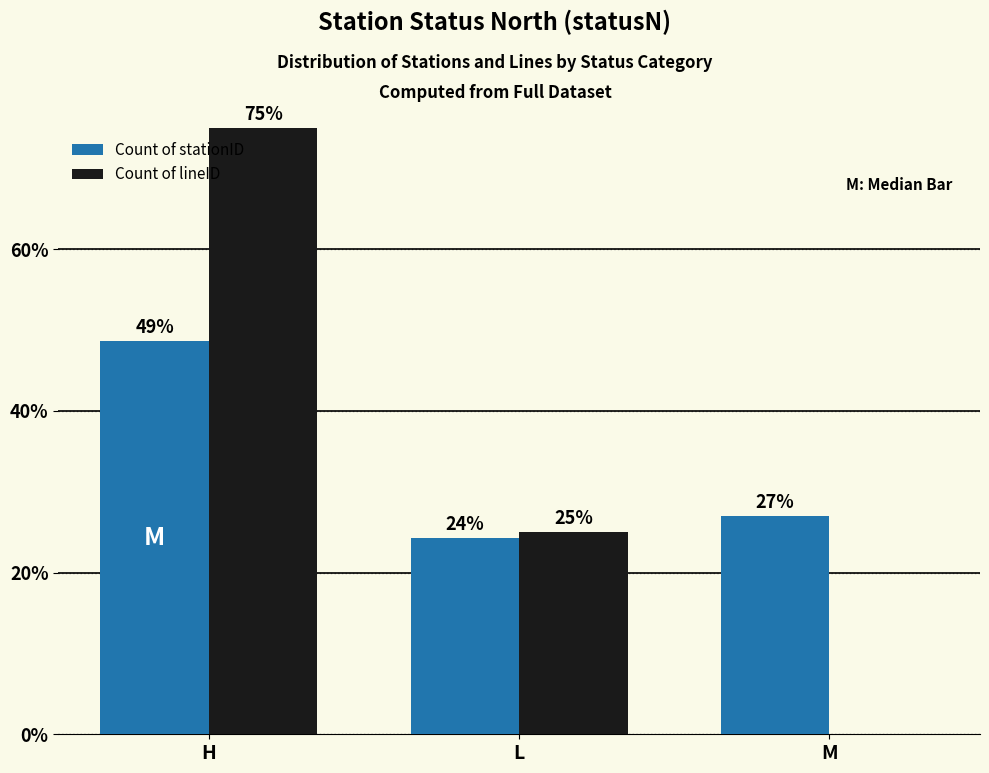

Which series has the largest range (max minus min)?

Count of lineID